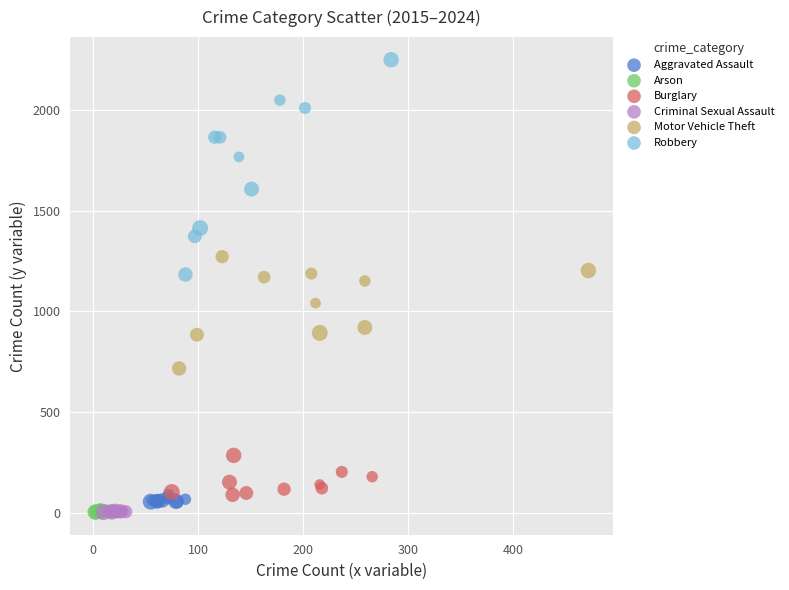

Which series reaches the maximum Y coordinate?

Robbery